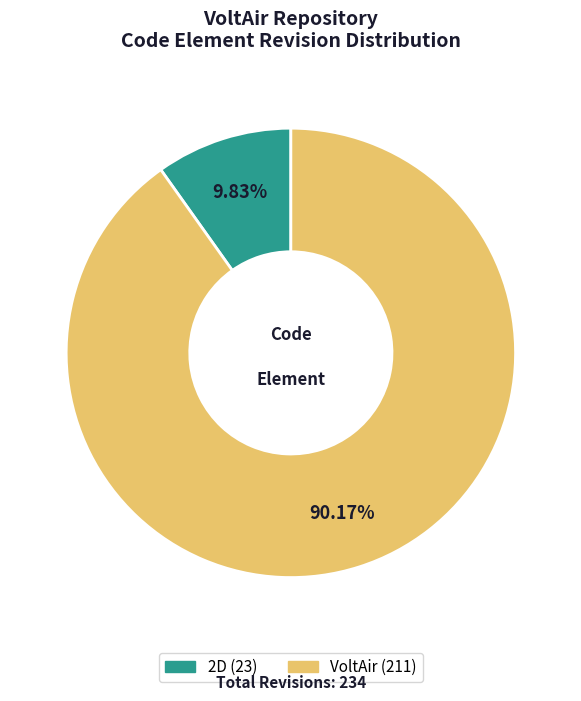

What is the majority slice?

VoltAir